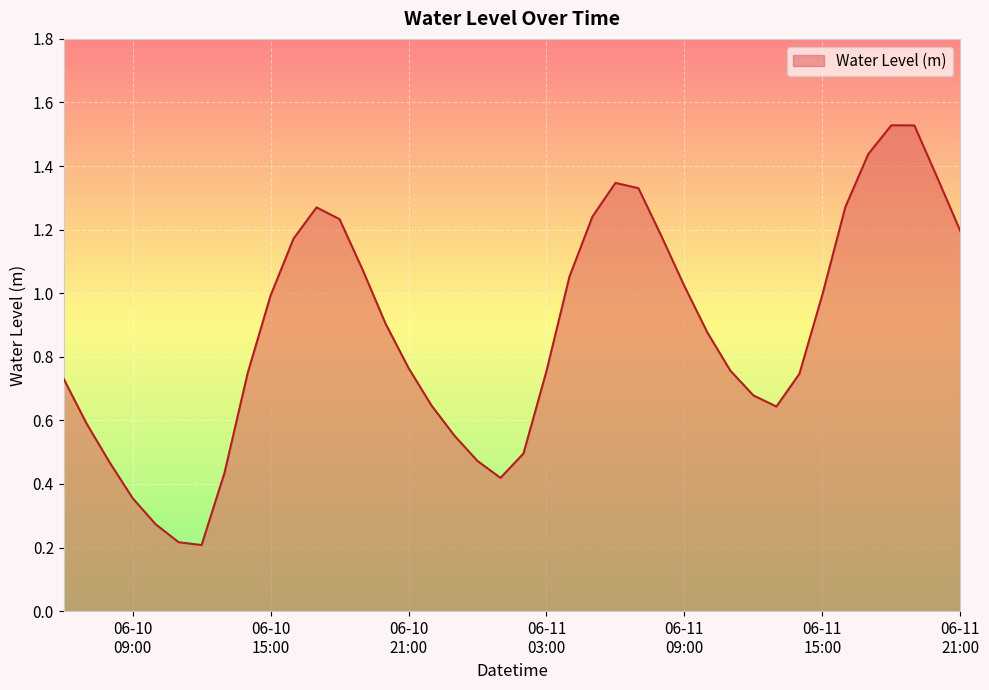

What is the value of the 31st point from the left?

0.7